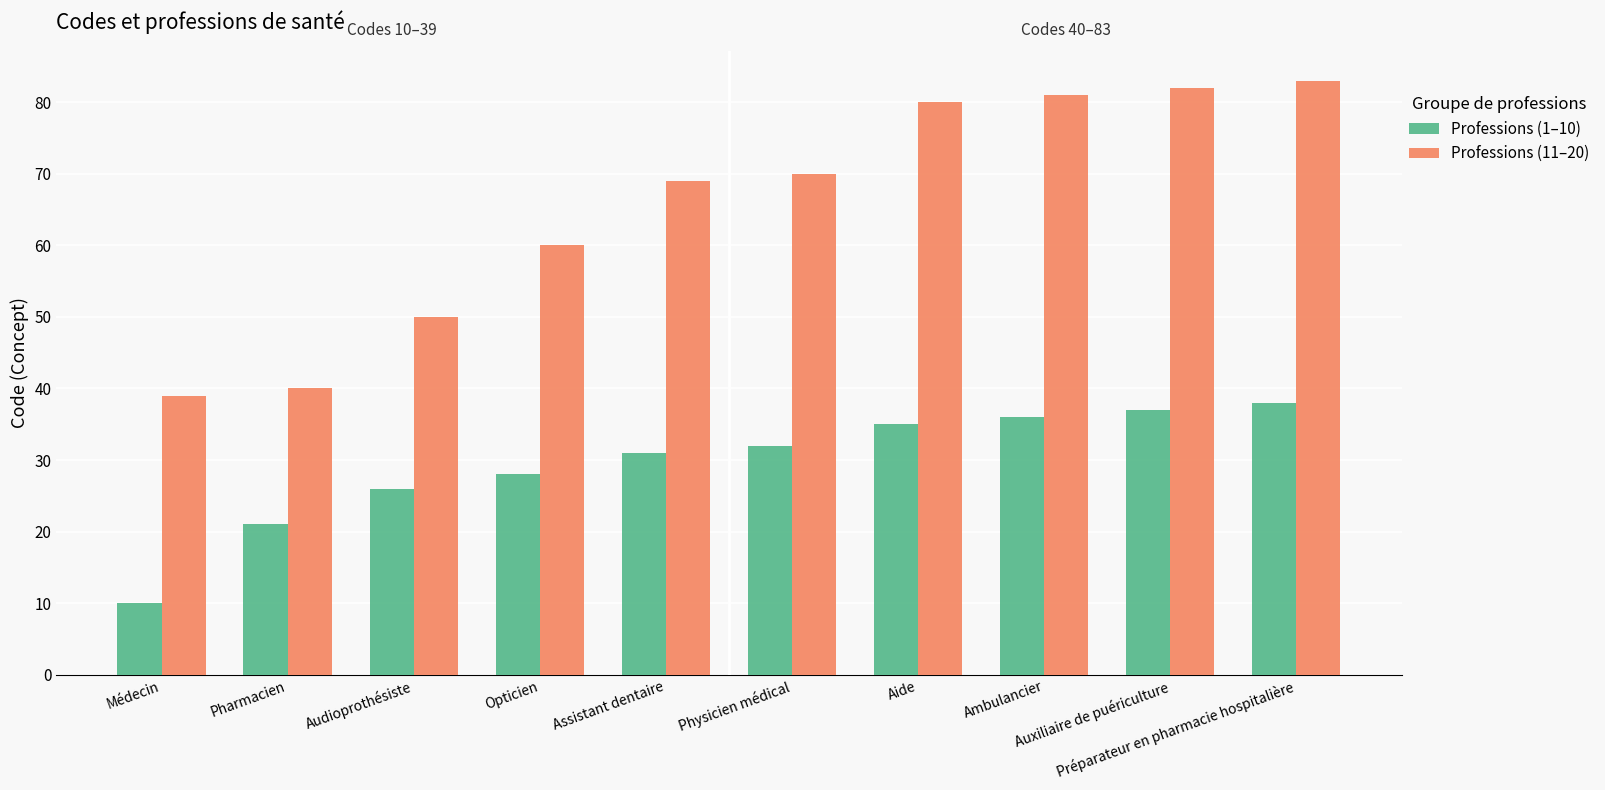

How many categories are shown in the chart?

10